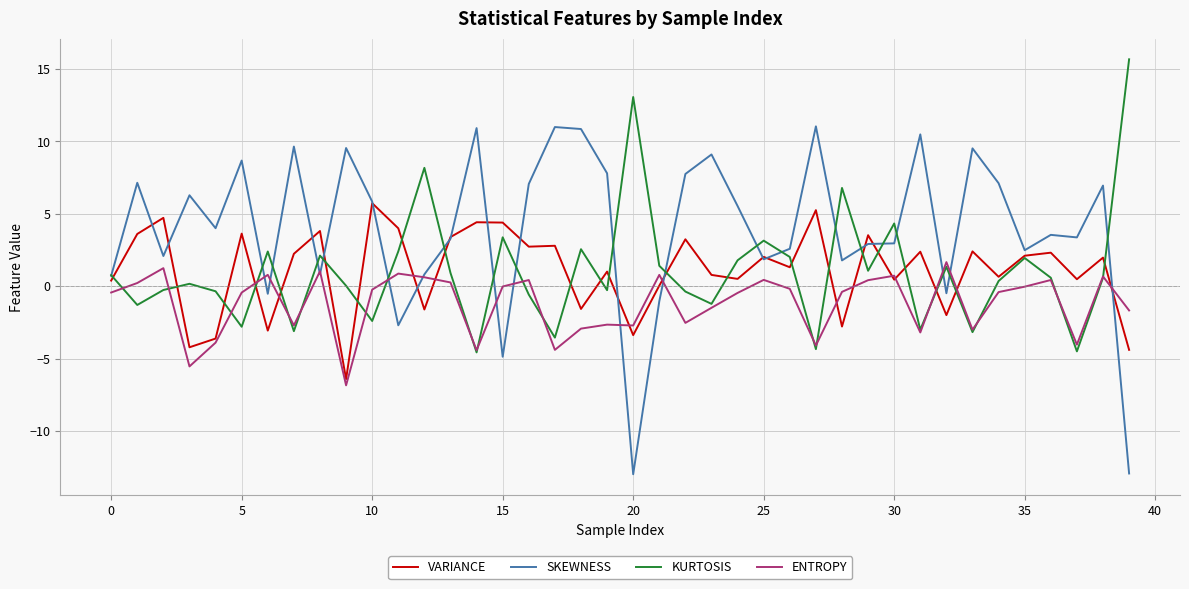

What is the average value of the SKEWNESS series?

4.0